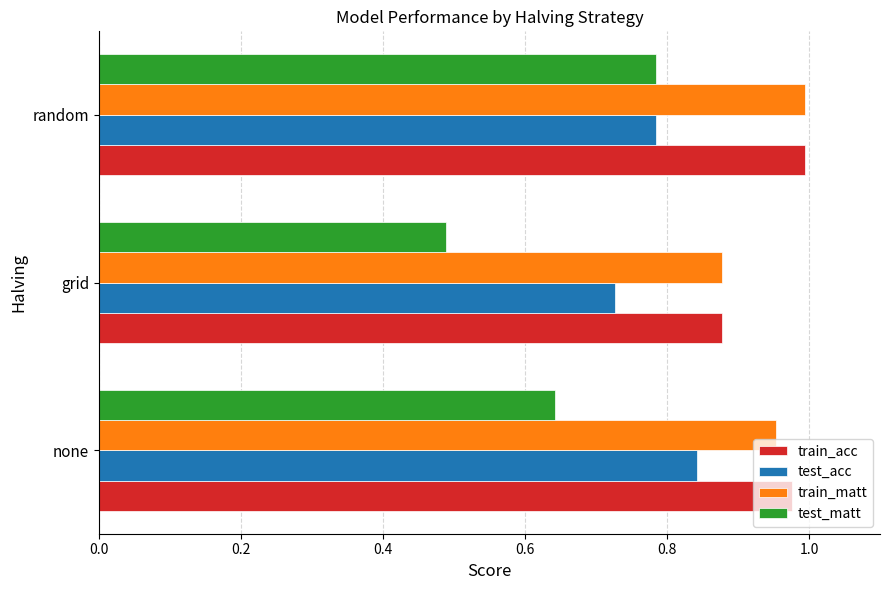

What is the total value across all series at random?

3.6